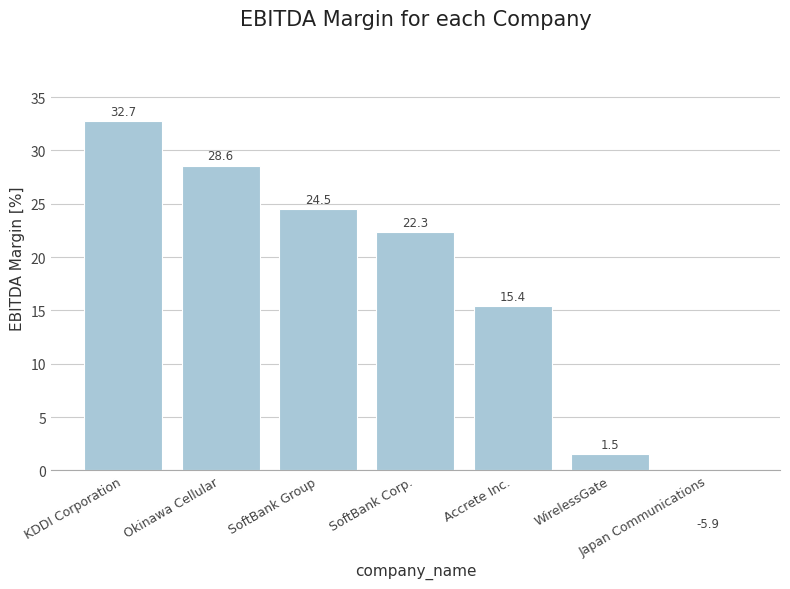

List the labels in order of value, smallest first.

Japan Communications, WirelessGate, Accrete Inc., SoftBank Corp., SoftBank Group, Okinawa Cellular, KDDI Corporation